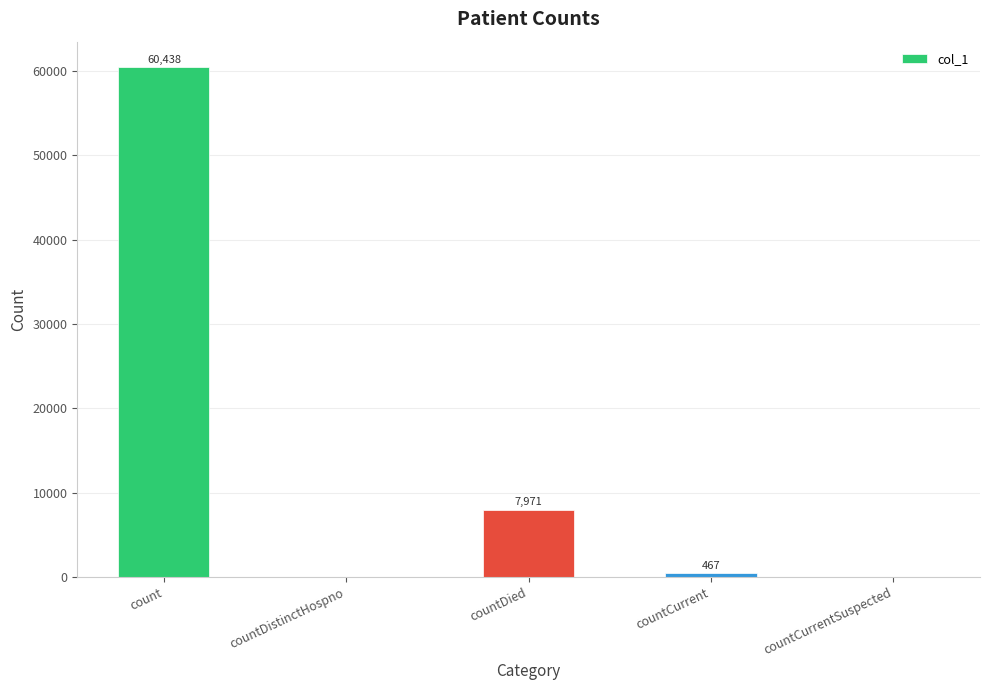

Reading left to right, list all the values displayed in this chart.

60438	0	7971	467	0